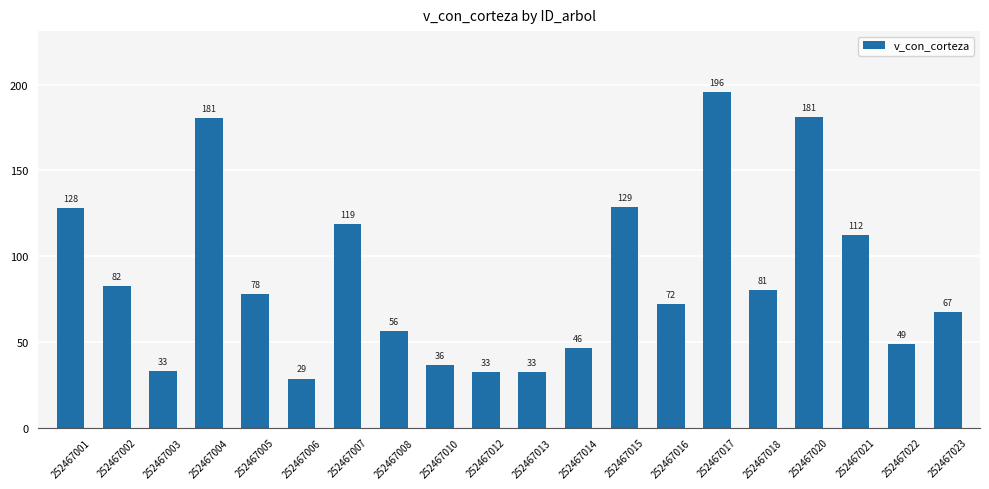

Are the bars grouped side by side (vs. stacked)?

No